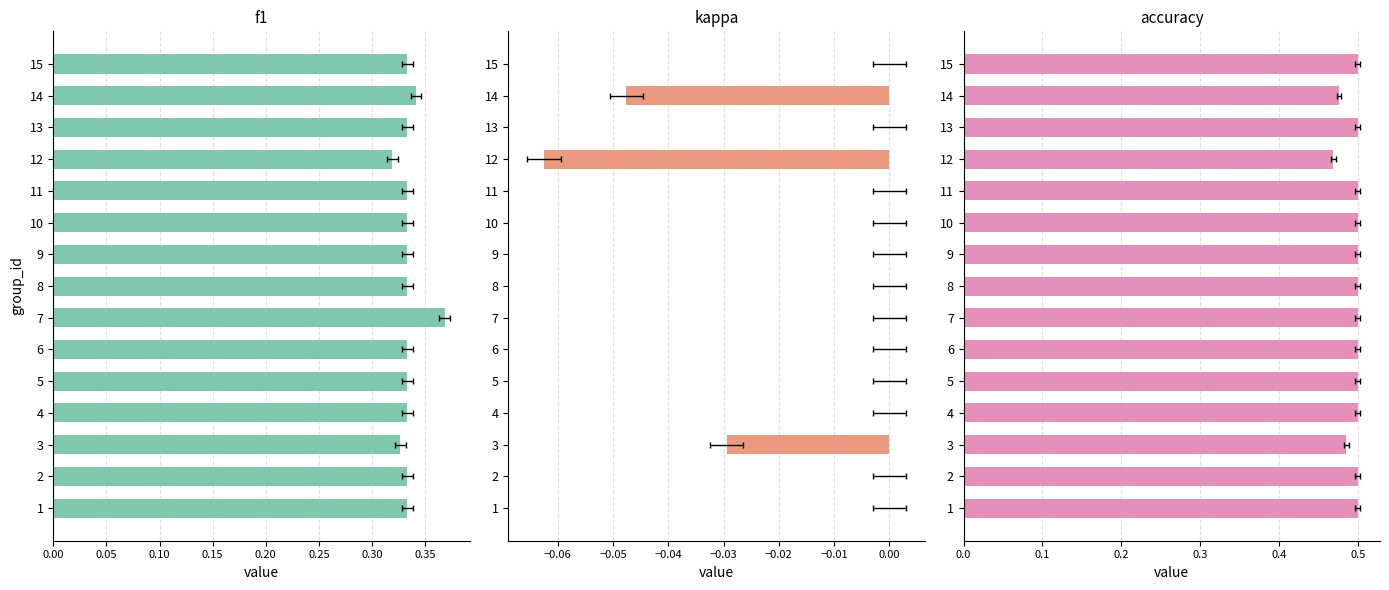

What is the value of the f1 bar at the 7th from the left?

0.4